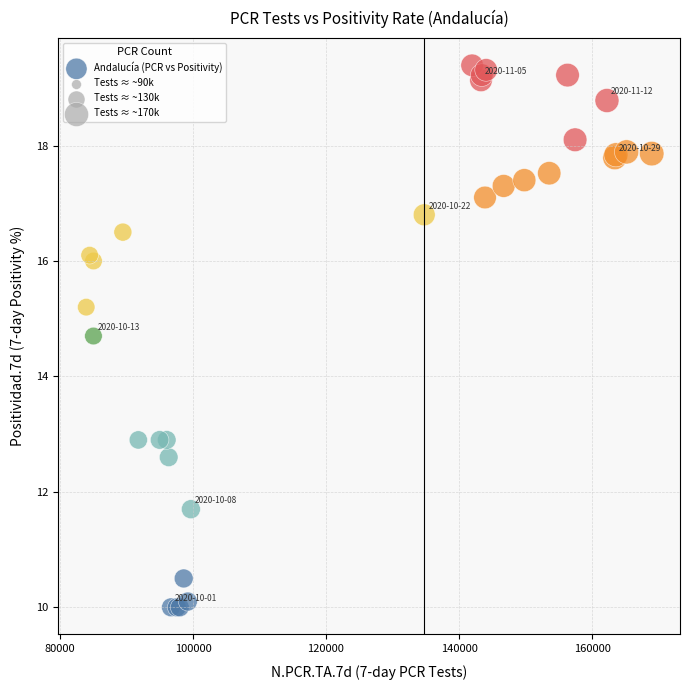

What Y value in the scatter plot is closest to 14?

14.7